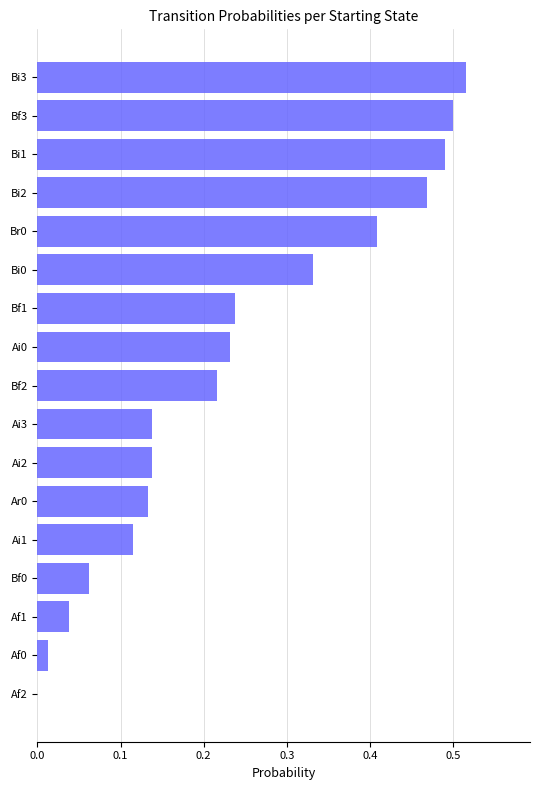

What is the sum of the values at Ai1 and Bi1?

0.6